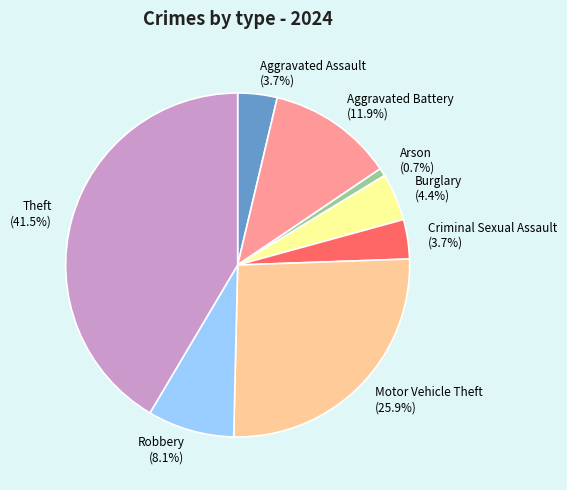

How many segments does this pie chart have?

8